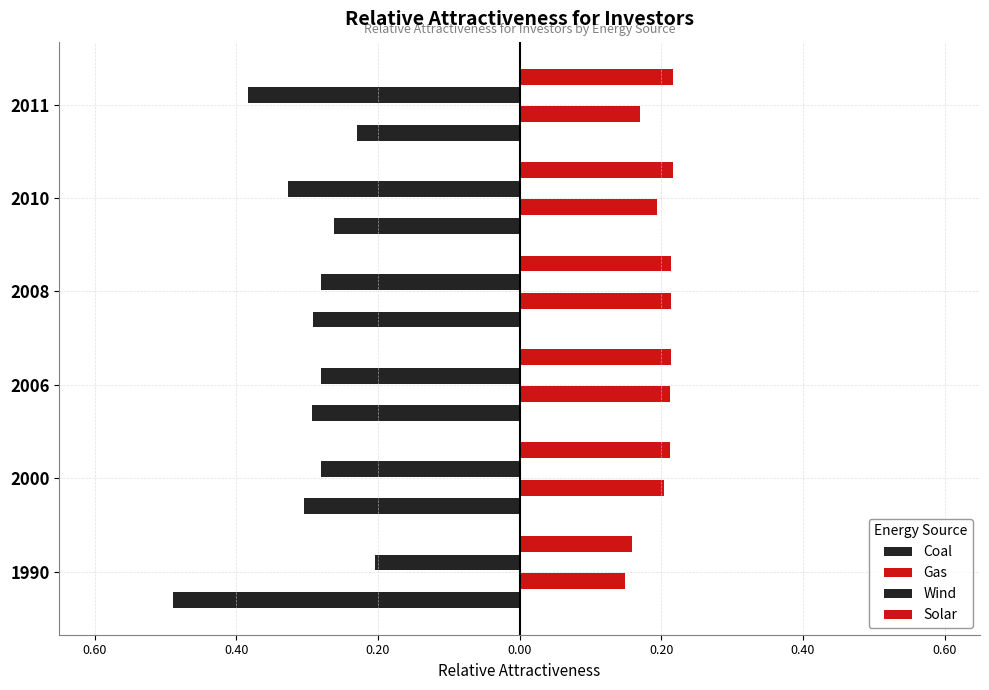

What is the average value of the Gas series?

0.2